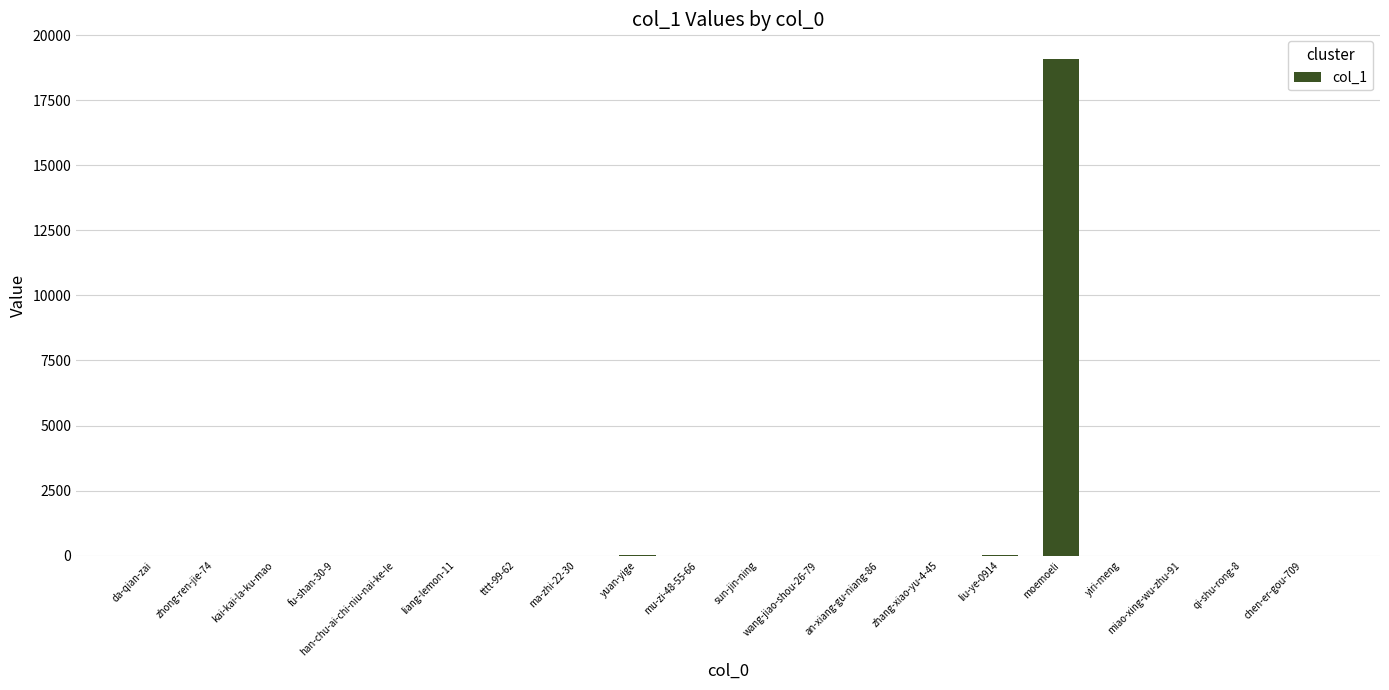

Which label corresponds to the largest value in the chart?

moemoeli